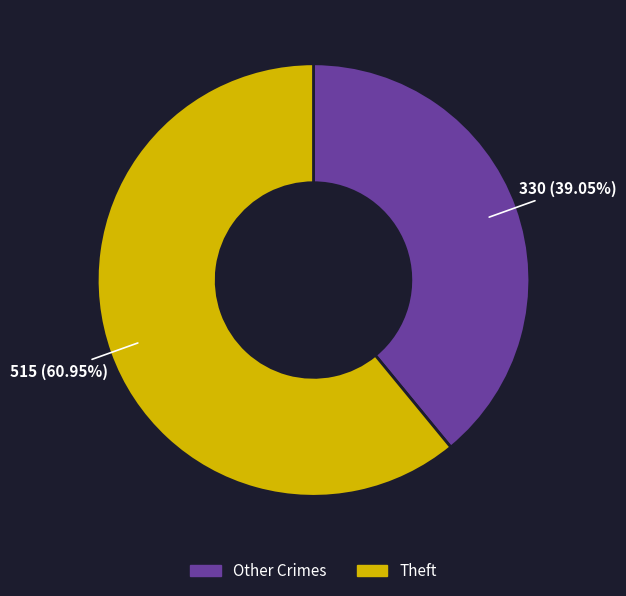

Is there any slice that represents more than half of the pie?

Yes